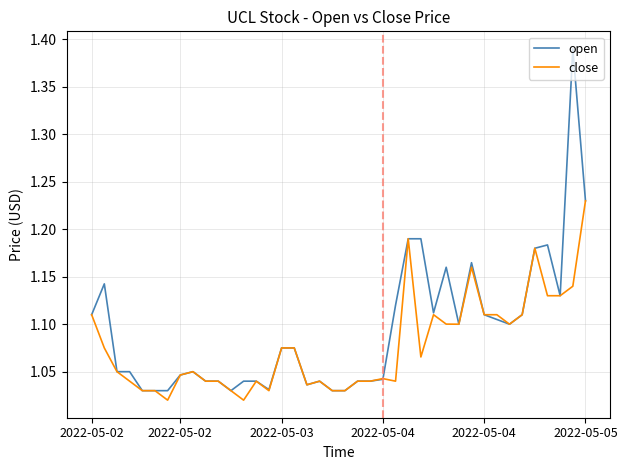

Rank the series by their average value, from lowest to highest.

close, open